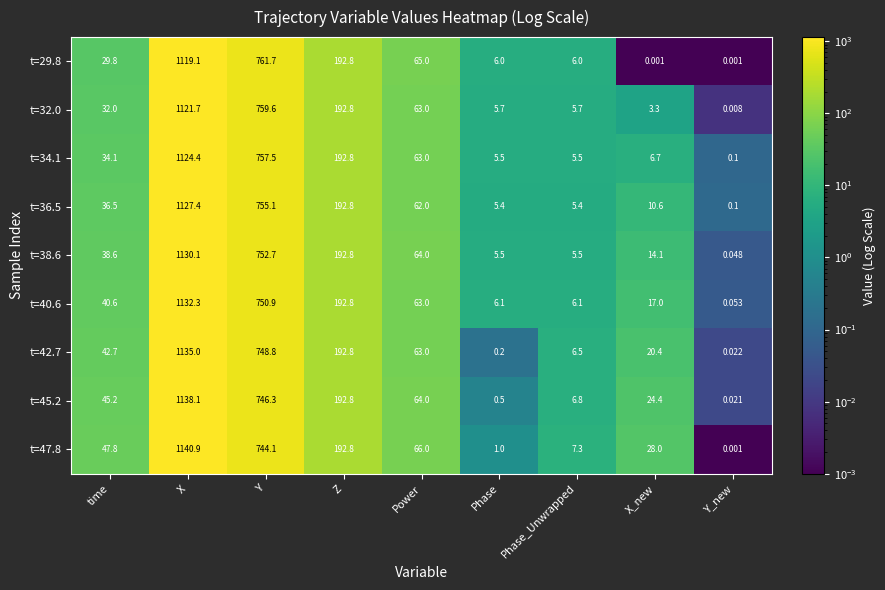

Which category has the highest value across all series?

X